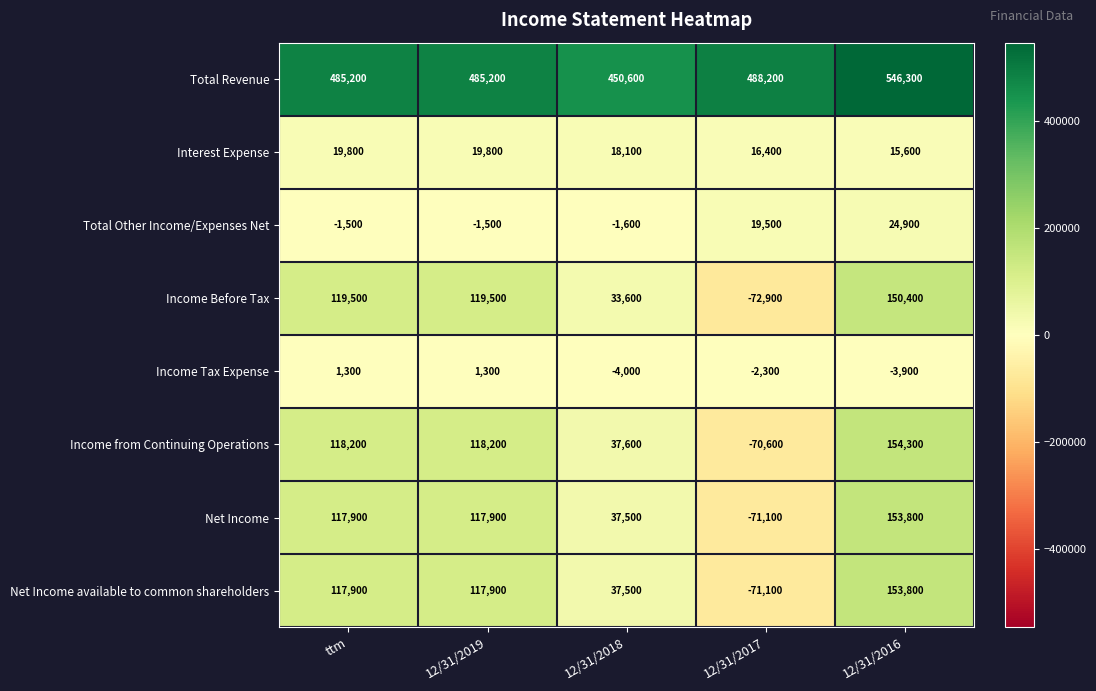

True or false: Net Income has a value of 235004 at 12/31/2016.

False